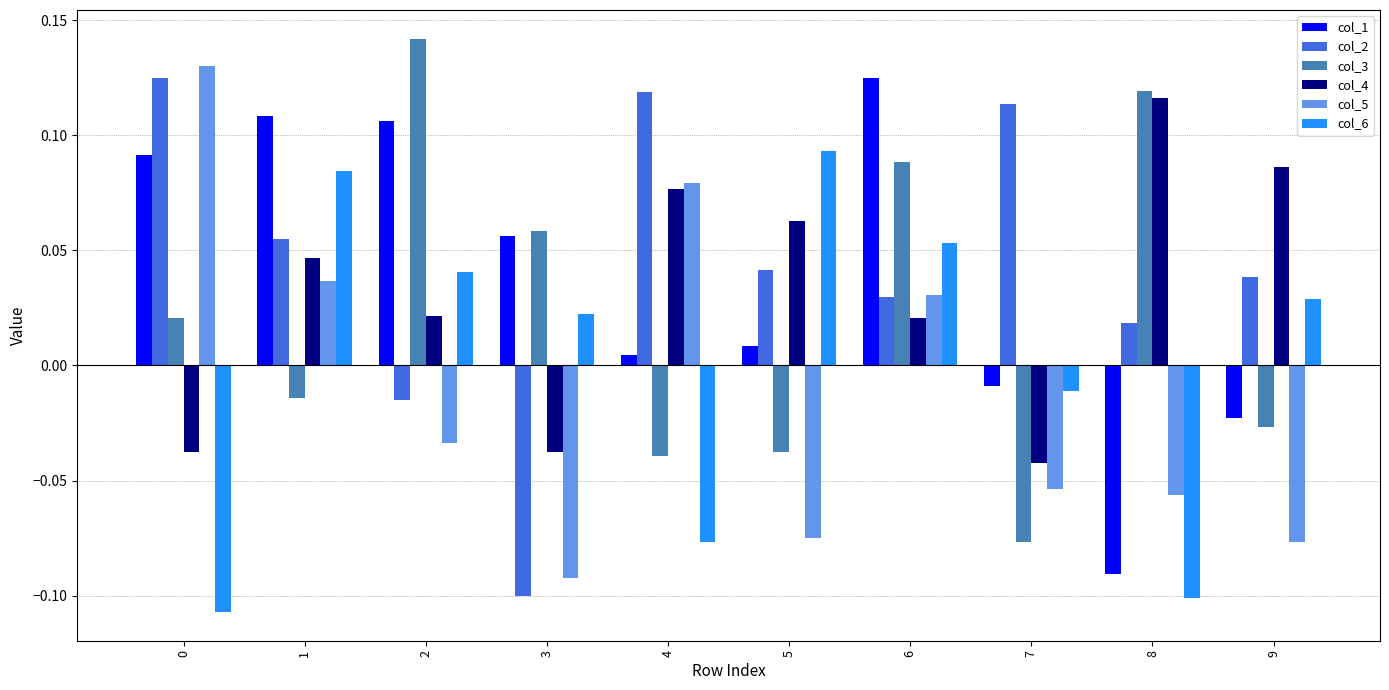

How many bars are there in total?

60